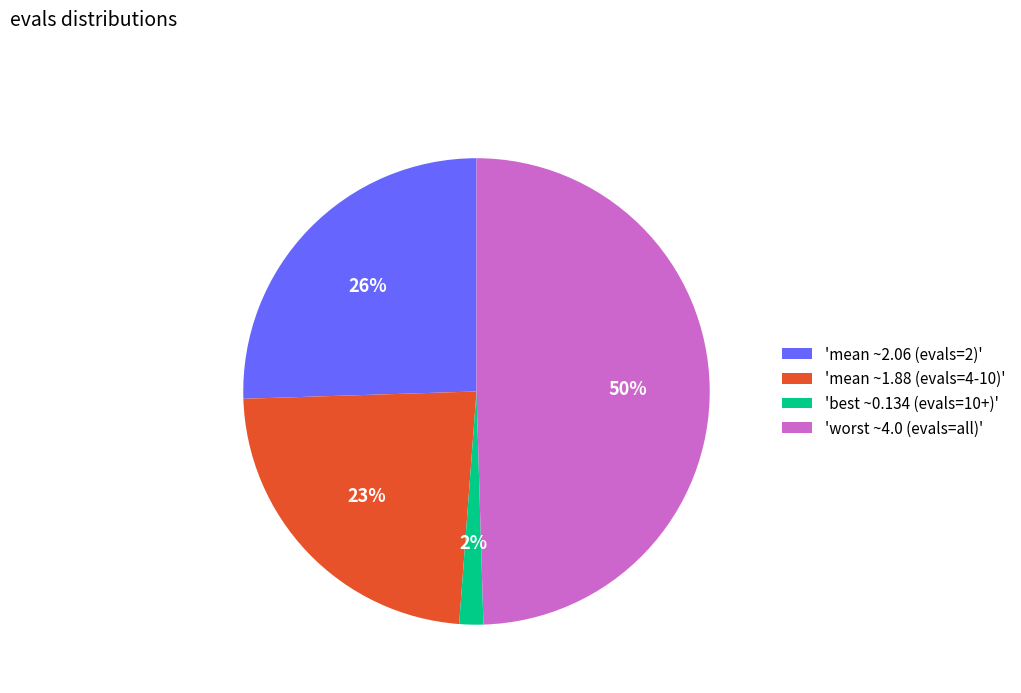

Which category has the biggest portion of the pie?

'worst ~4.0 (evals=all)'